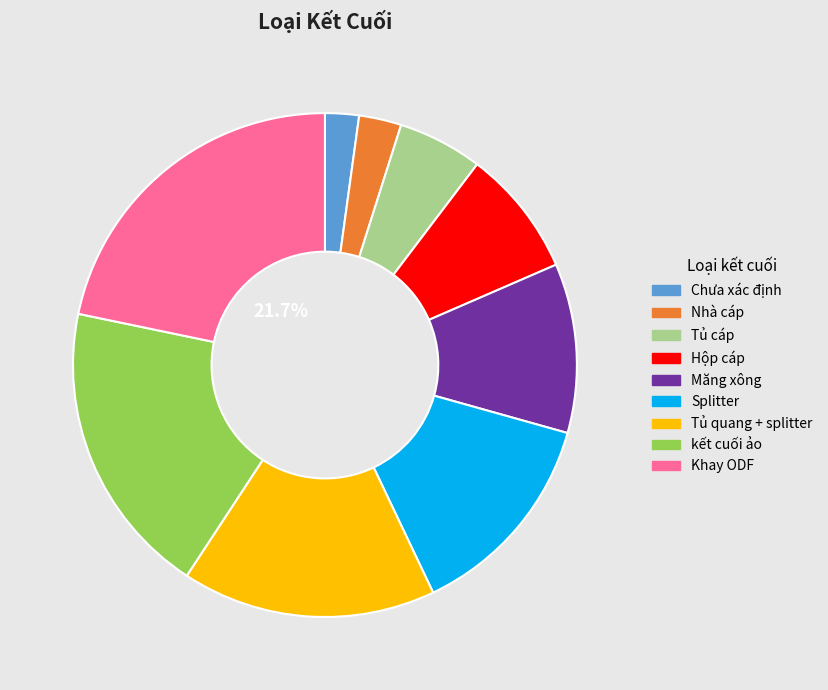

What percentage is the Tủ cáp slice, to the nearest percent?

5%